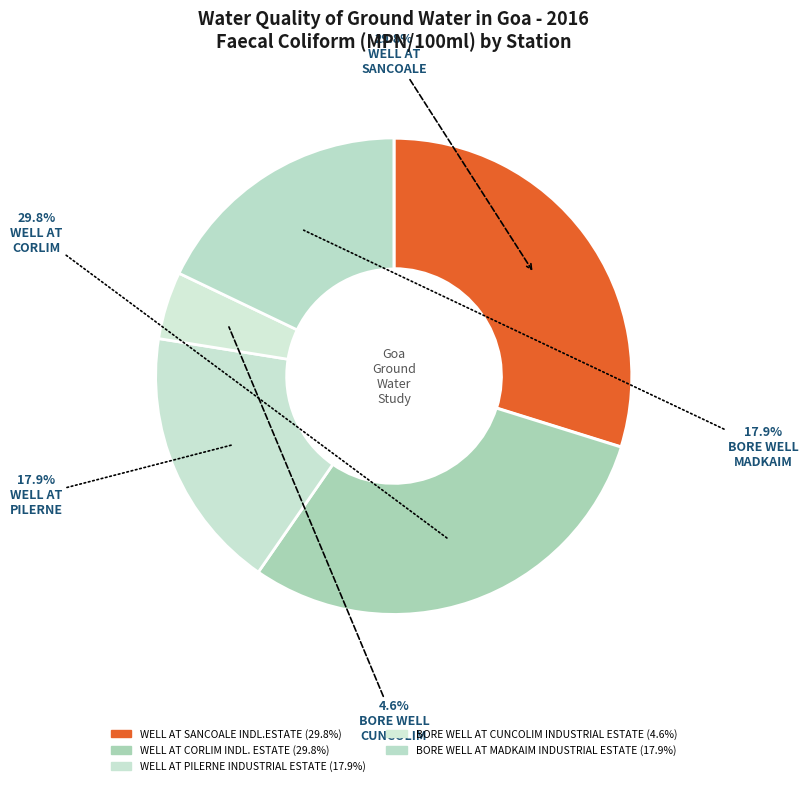

What percentage is the WELL AT PILERNE INDUSTRIAL ESTATE slice, to the nearest percent?

18%